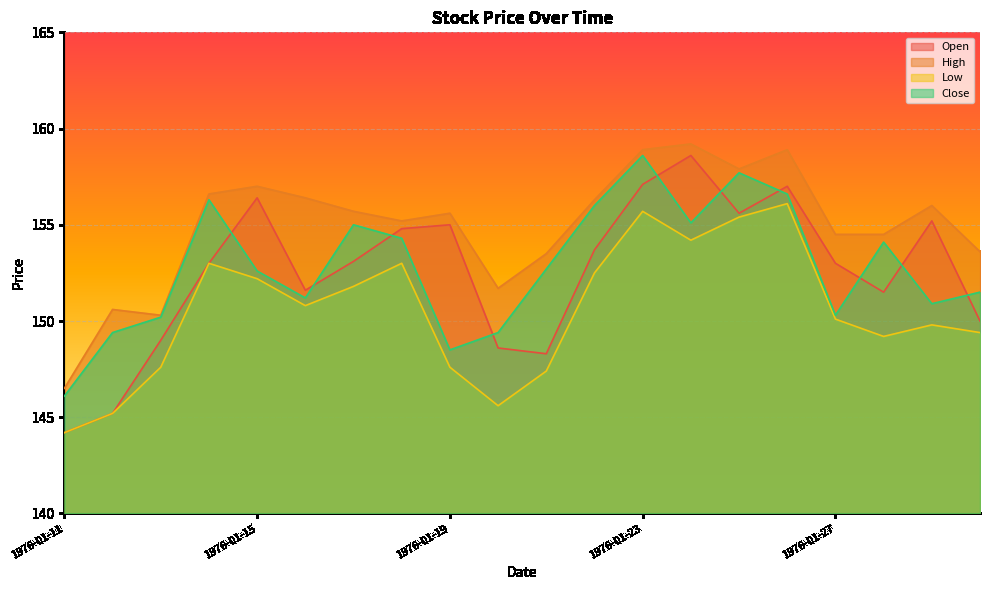

List the series in order of their peak value, lowest first.

Low, Open, Close, High